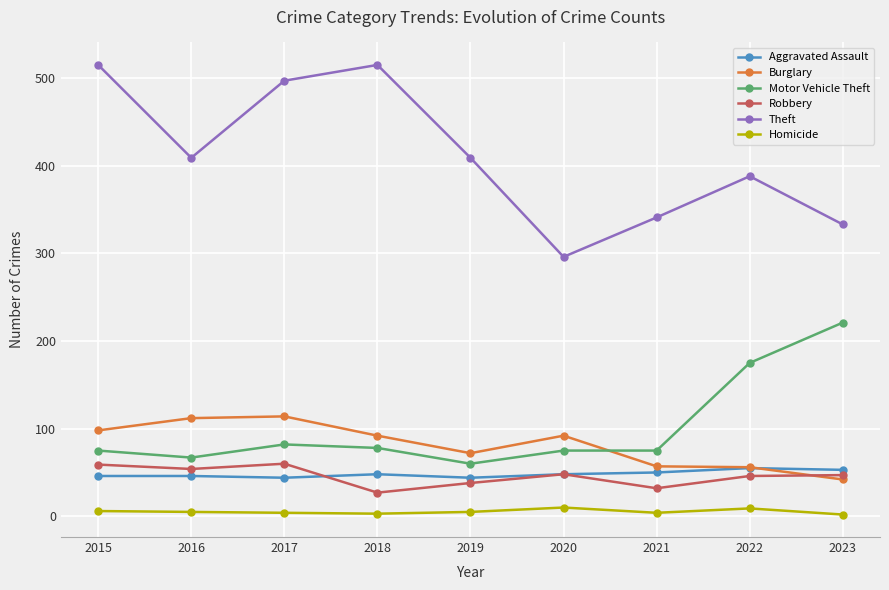

Which series has the widest spread of values?

Theft